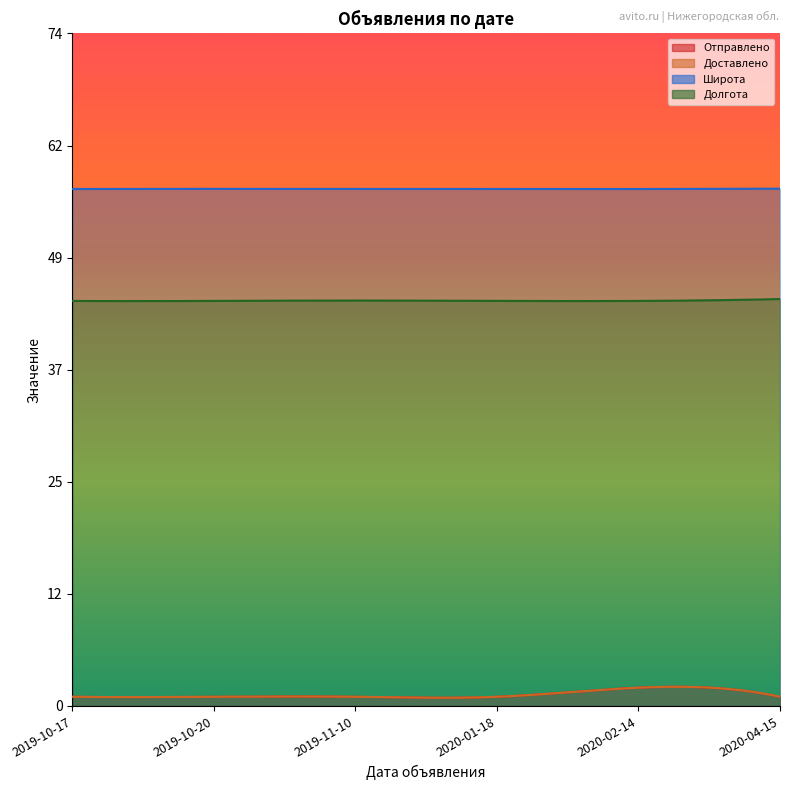

Reading left to right, extract all data points from this chart.

Отправлено: 1.0	1.0	1.0	1.0	2.0	1.0
Доставлено: 1.0	1.0	1.0	1.0	2.0	1.0
Широта: 56.8	56.8	56.8	56.8	56.8	56.8
Долгота: 44.5	44.5	44.5	44.5	44.5	44.7